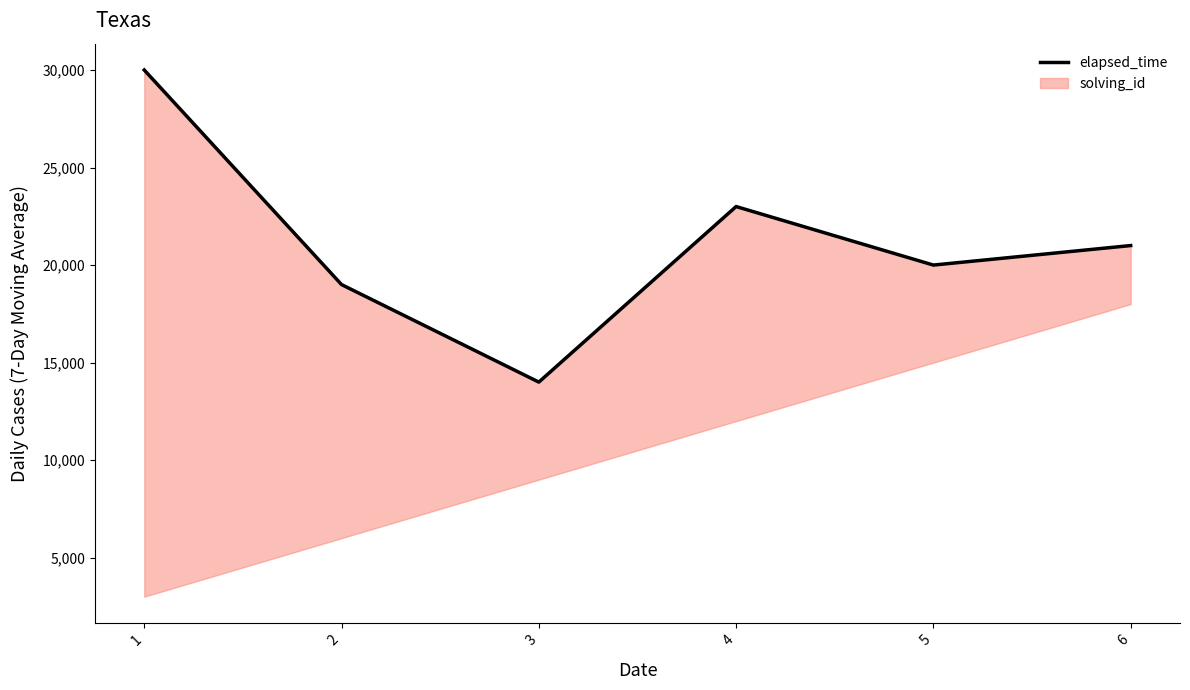

Reading right to left, list all the values displayed in this chart.

6=21000	5=20000	4=23000	3=14000	2=19000	1=30000